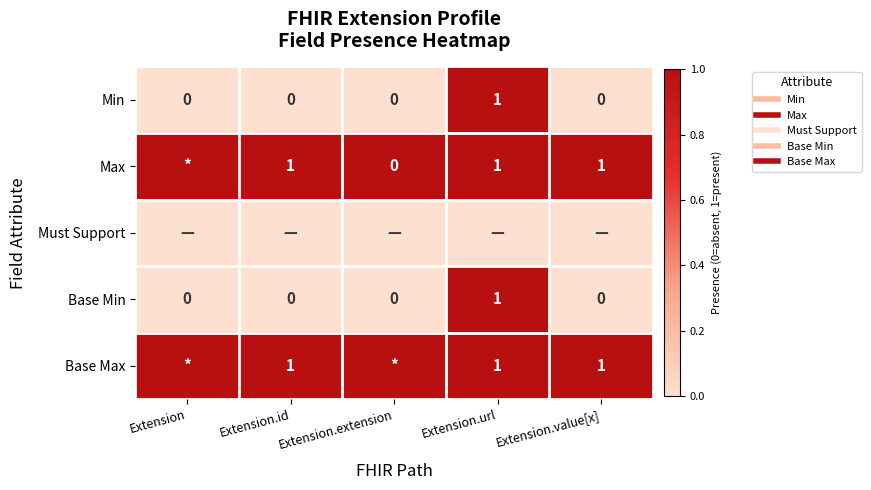

The Base Min series shows 0 at Extension.value[x]. True or false?

False